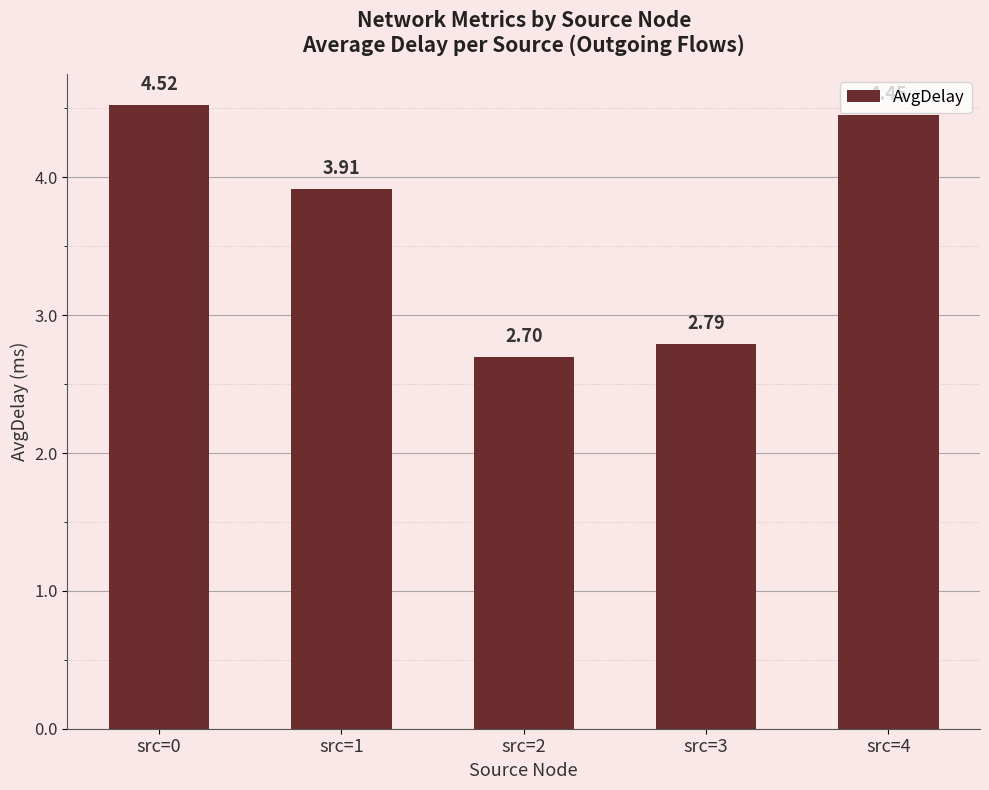

What is the sum of all values?

18.4